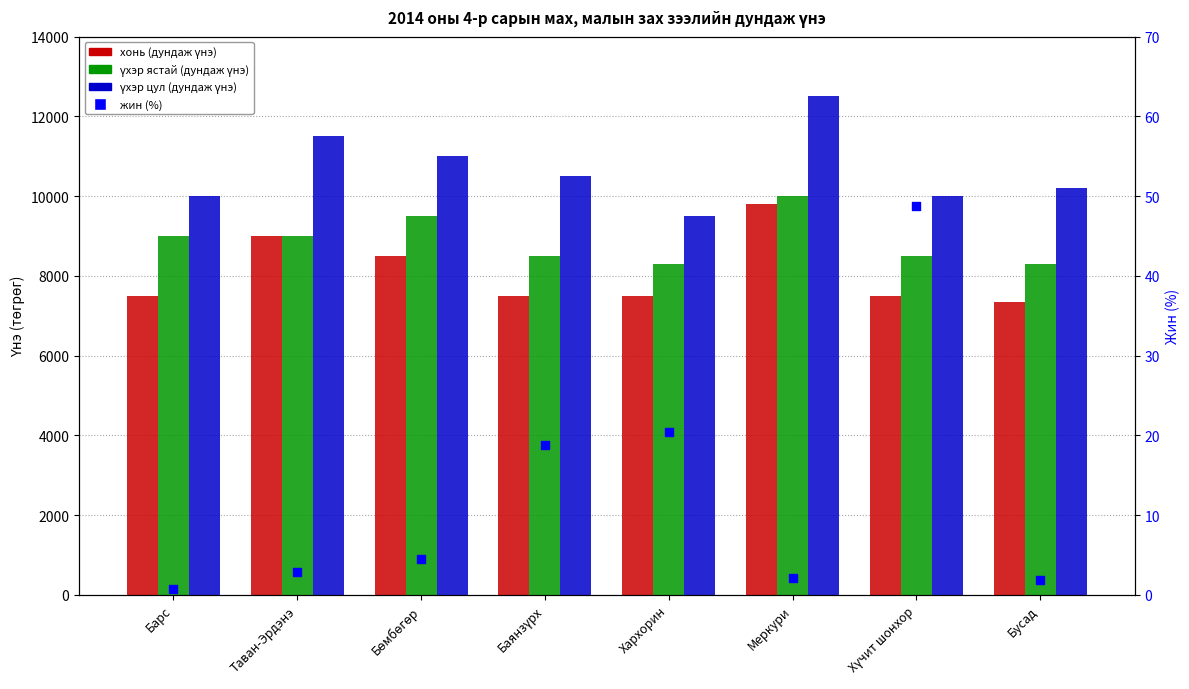

Is the value of үхэр ястай (дундаж үнэ) at Барс greater than the value of хонь (дундаж үнэ) at Бөмбөгөр?

Yes